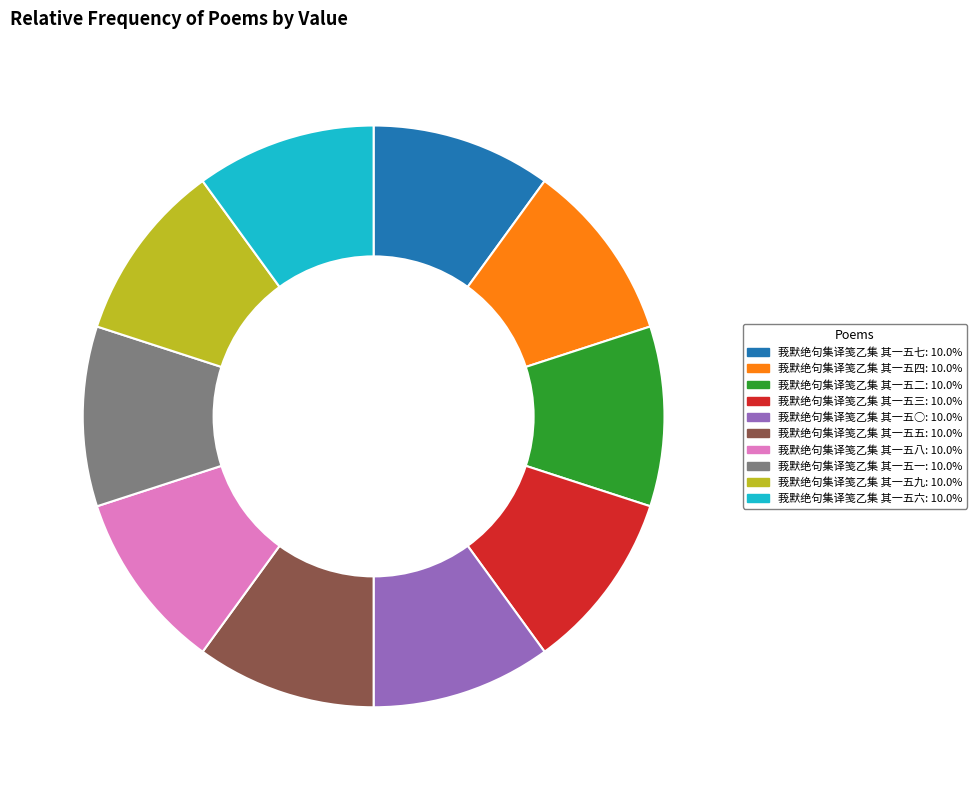

What is the ratio of the value at 莪默绝句集译笺乙集 其一五六: 10.0% to the value at 莪默绝句集译笺乙集 其一五九: 10.0%?

1.0